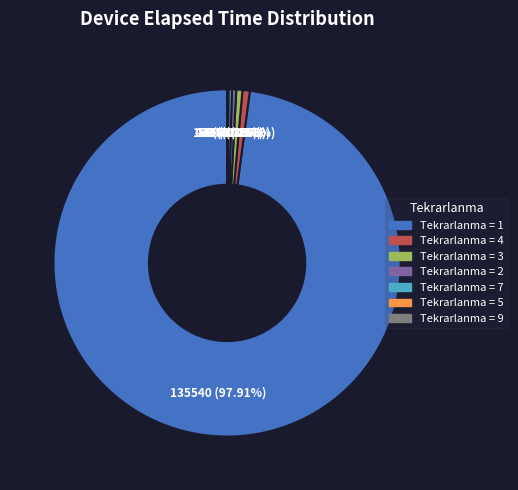

Is there a majority slice in this chart?

Yes